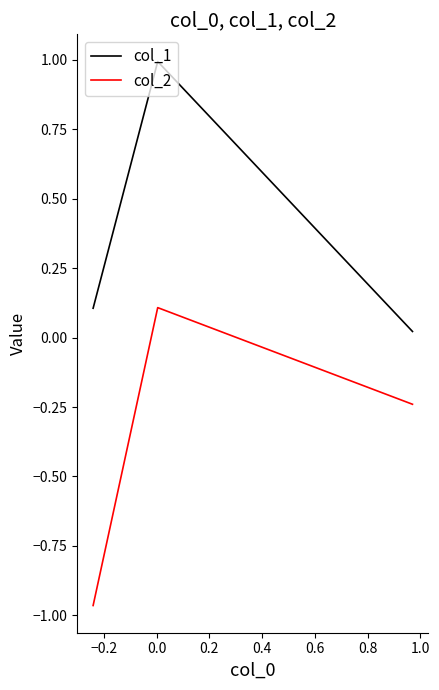

At how many categories does at least one series exceed 0?

3